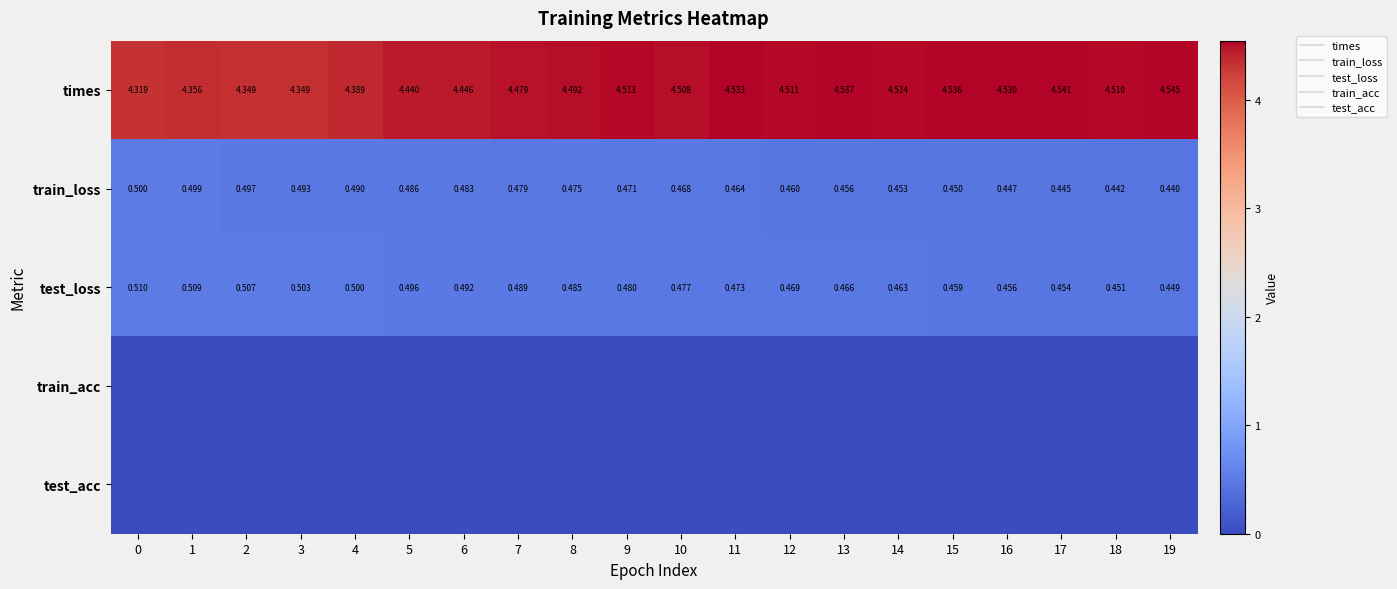

Which series has the largest total across all categories?

times